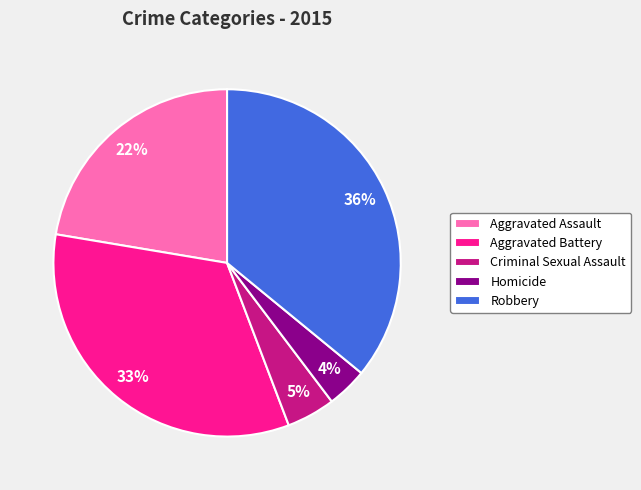

True or false: Aggravated Battery accounts for 33% of the total.

True